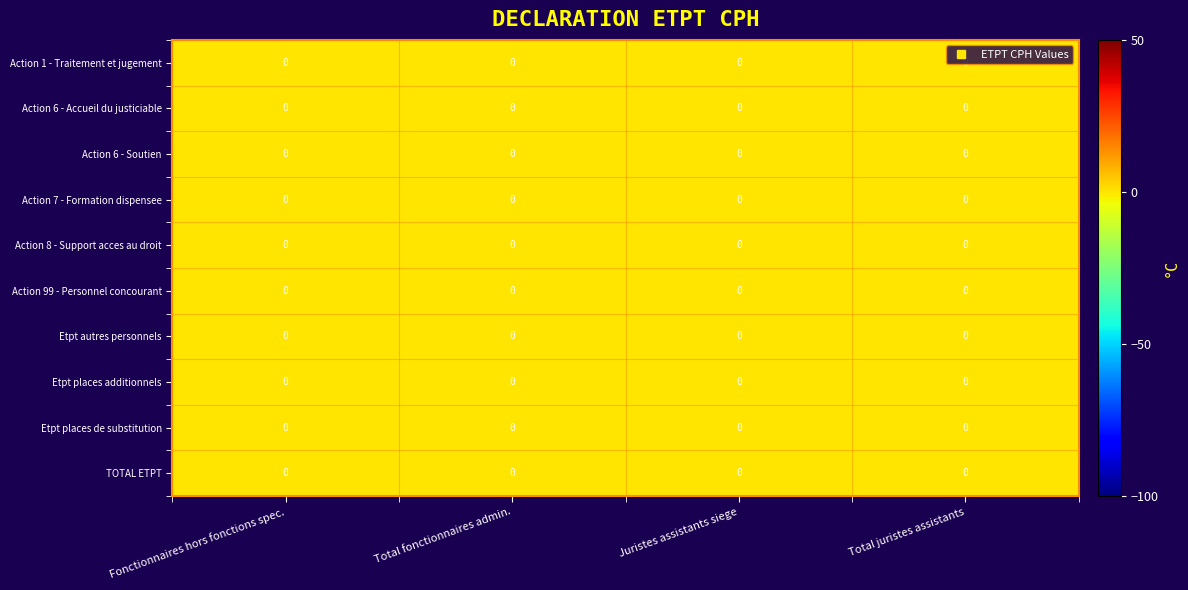

How many series are shown in this chart?

10